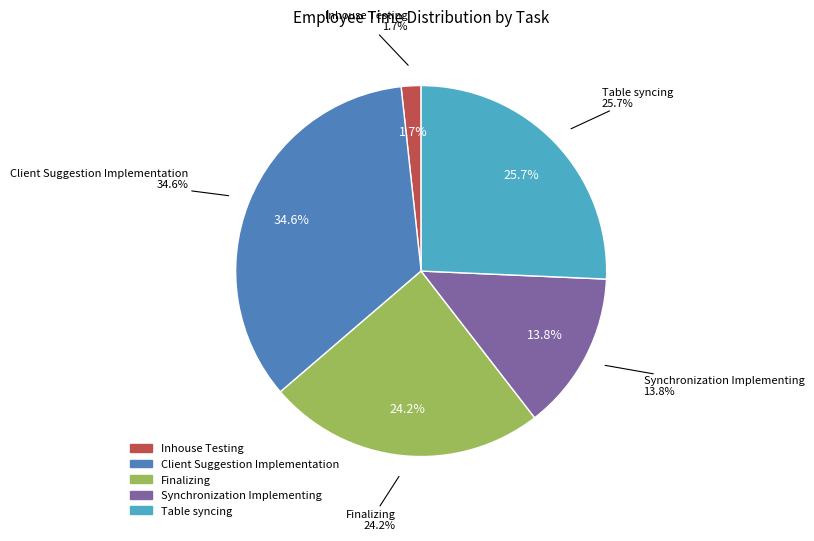

To the nearest percent, what percentage of the pie is Table syncing?

26%